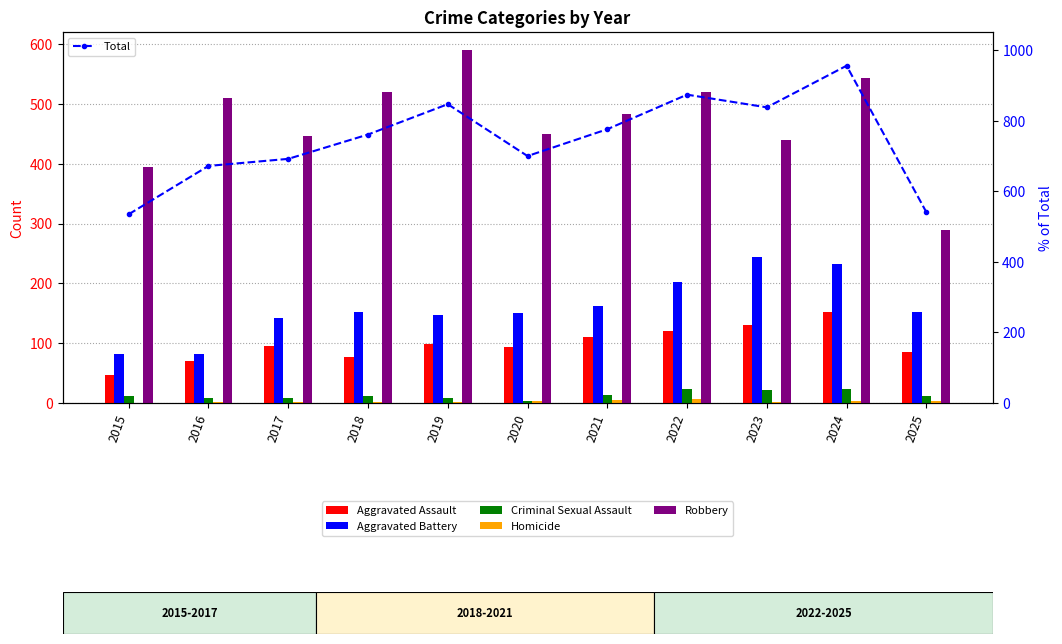

What is the difference between the maximum and minimum values in the Homicide series?

6